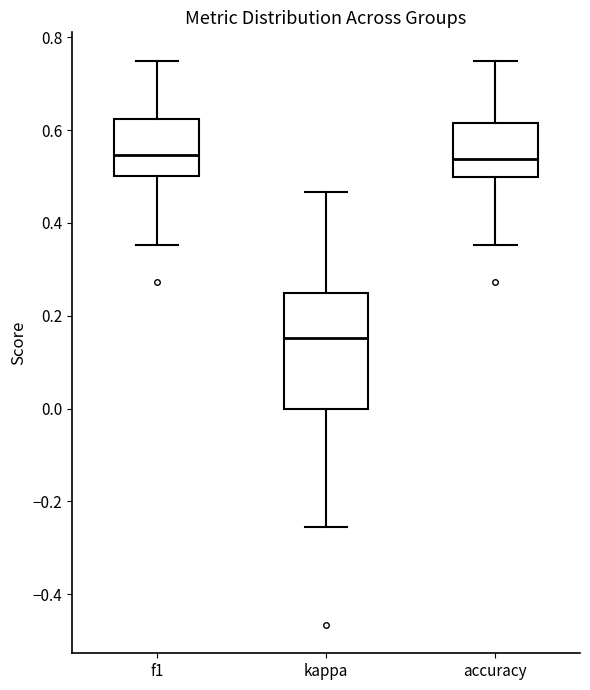

Reading left to right, read every box against the y-axis: the position of its median line, the range the box covers, and the ends of its whiskers. The values are not printed on the chart, so give them approximately, as read against the axis.

f1: median 0.54, box 0.50 to 0.62, whiskers 0.36 to 0.76
kappa: median 0.16, box 0.00 to 0.26, whiskers -0.26 to 0.46
accuracy: median 0.54, box 0.50 to 0.62, whiskers 0.36 to 0.76